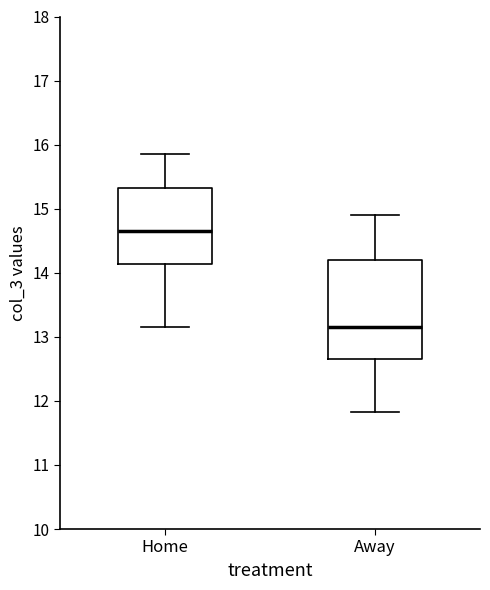

Which box is the tallest, from its lower edge to its upper edge?

Away